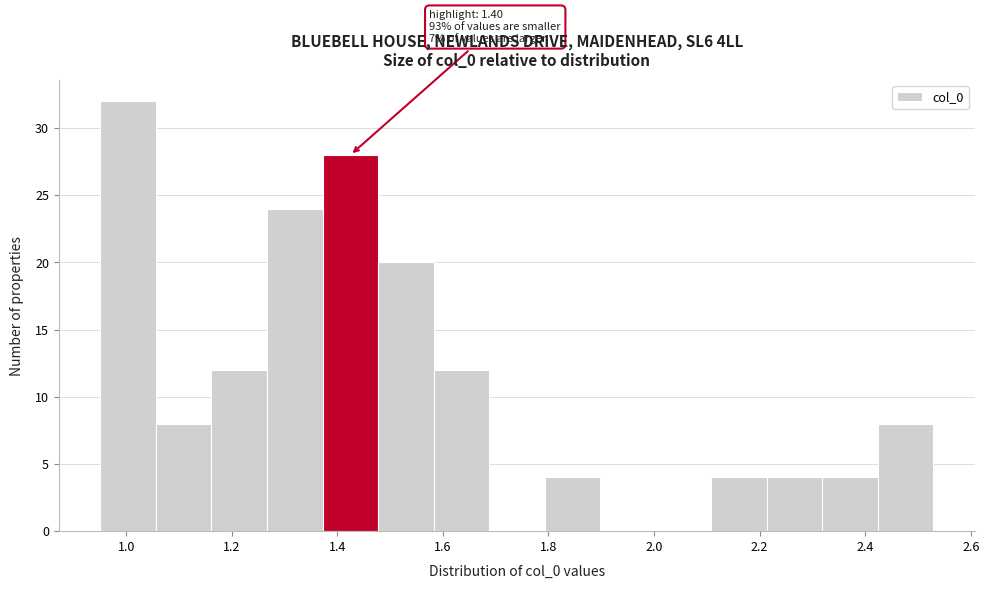

Which range on the x-axis has the tallest bar?

0.96 to 1.06